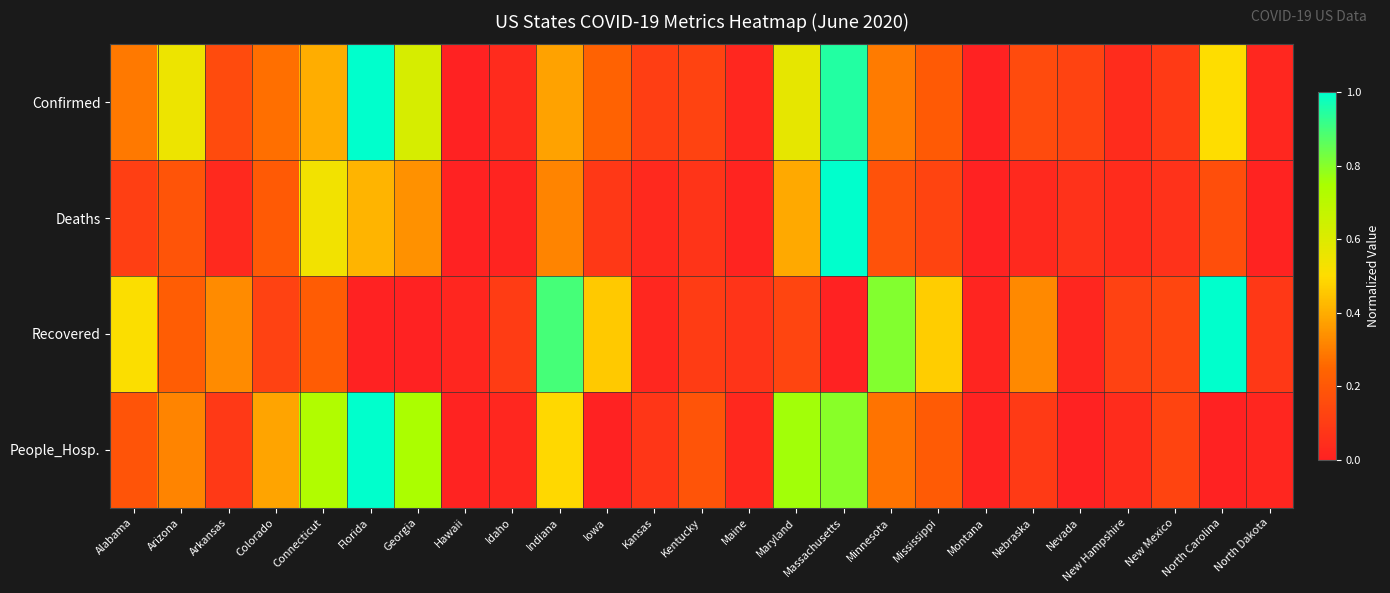

Which has a higher value, Mississippi or Nebraska?

Mississippi